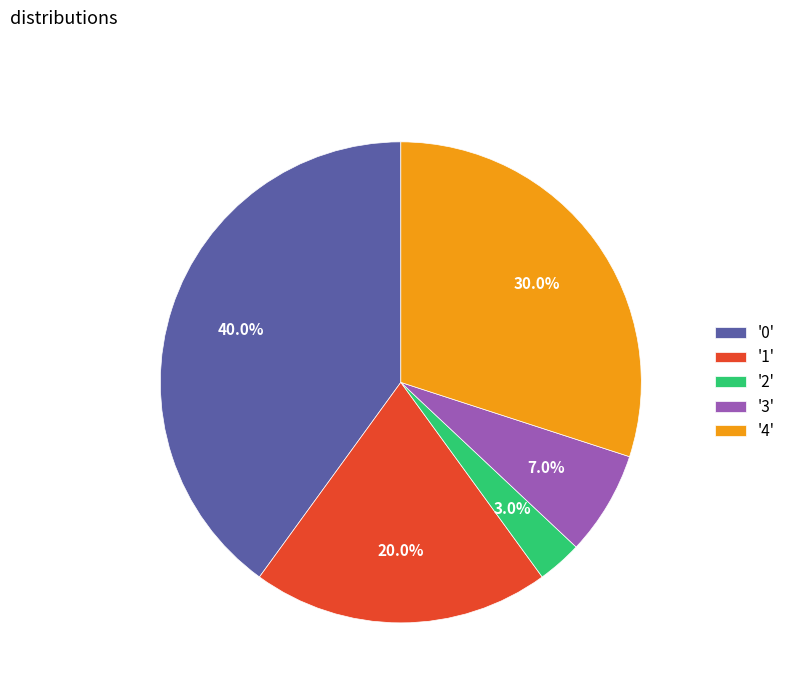

Is there any slice that represents more than half of the pie?

No